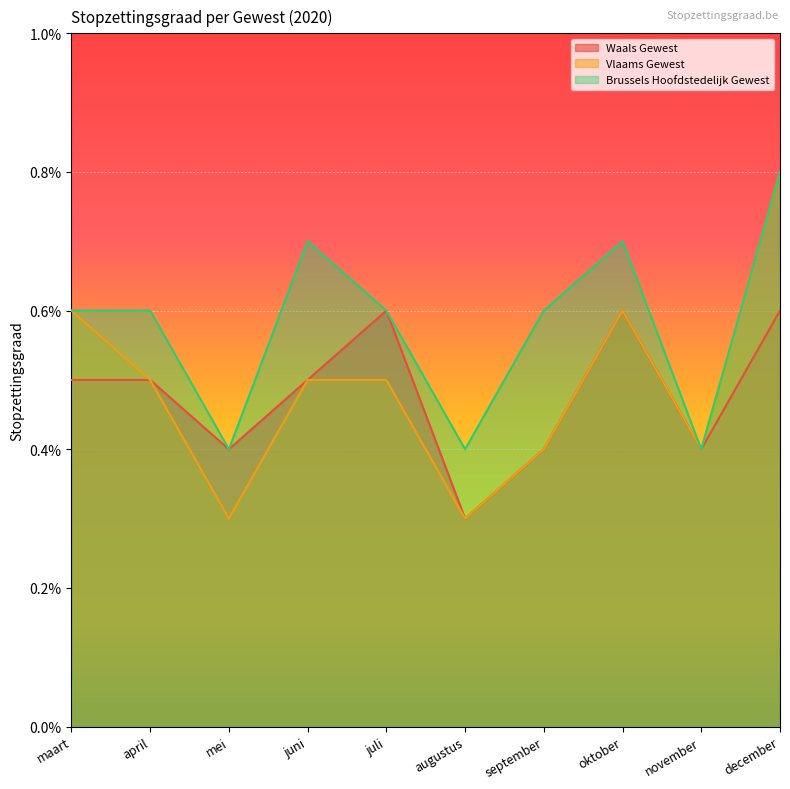

True or false: Brussels Hoofdstedelijk Gewest has a value of 0.0 at november.

False